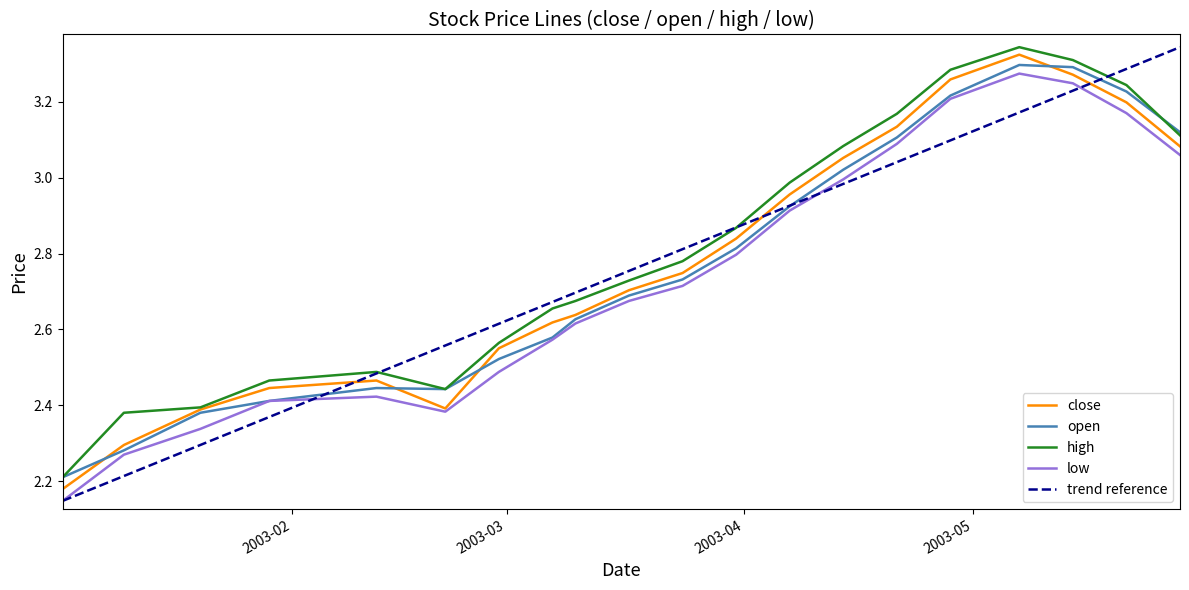

True or false: high and low cross at least once.

False